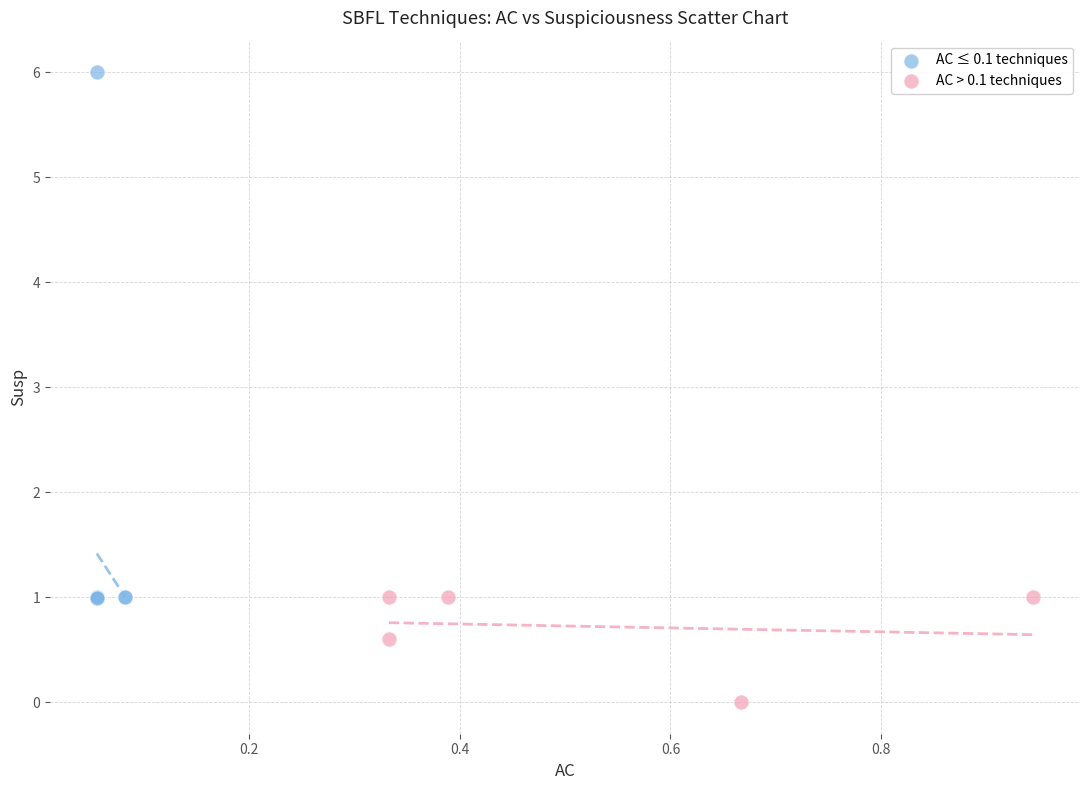

What are all the series names shown in the legend?

AC ≤ 0.1 techniques, AC > 0.1 techniques